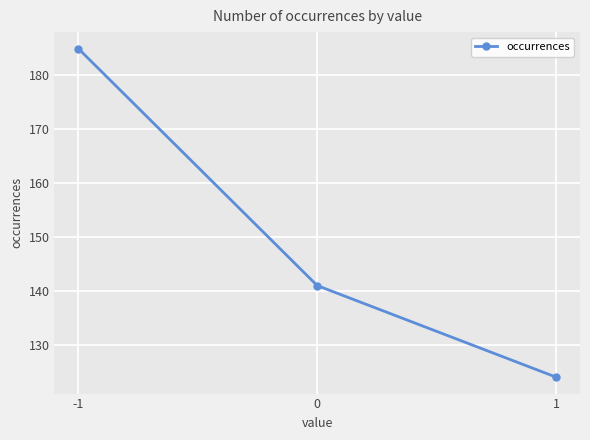

At which label does the data first exceed 141?

-1